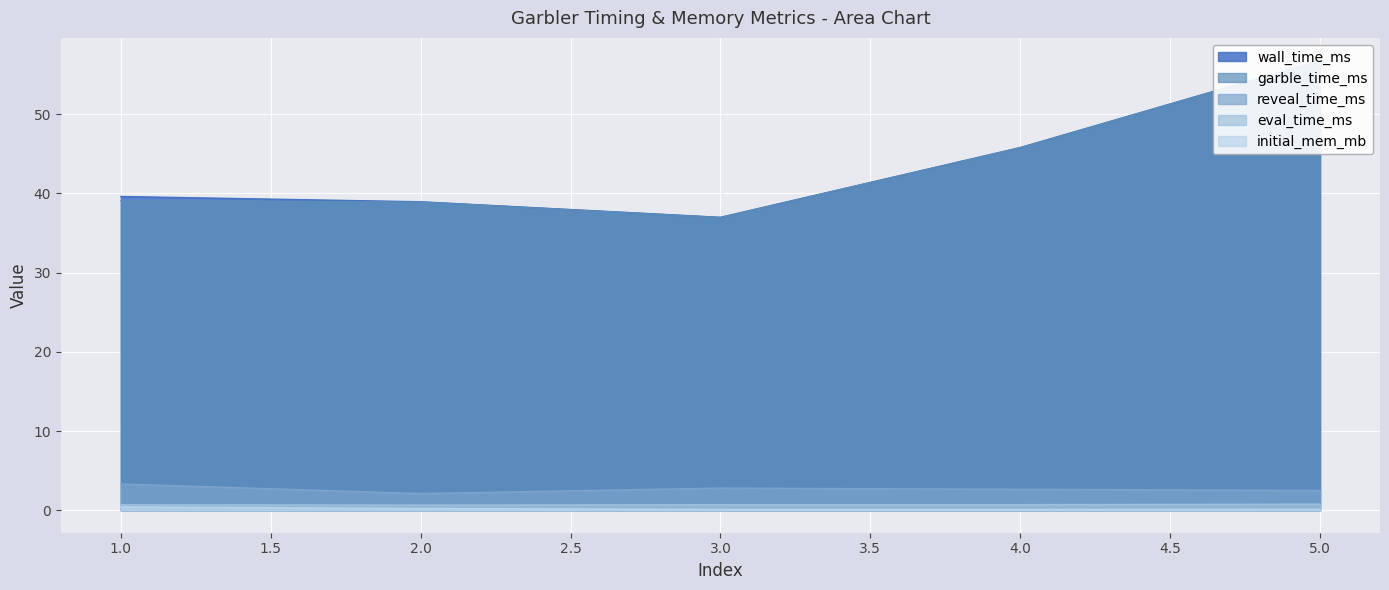

At 3, list the series in order from smallest to largest.

initial_mem_mb, eval_time_ms, reveal_time_ms, garble_time_ms, wall_time_ms